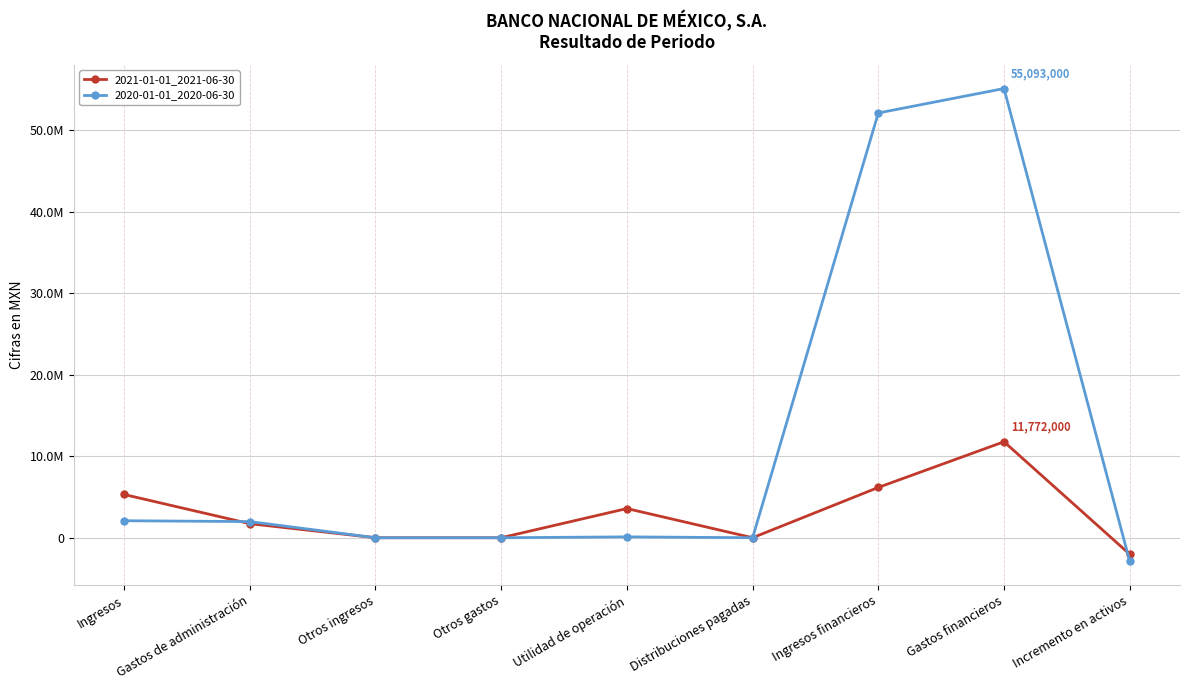

At which label is 2020-01-01_2020-06-30 closest to 26100500?

Ingresos